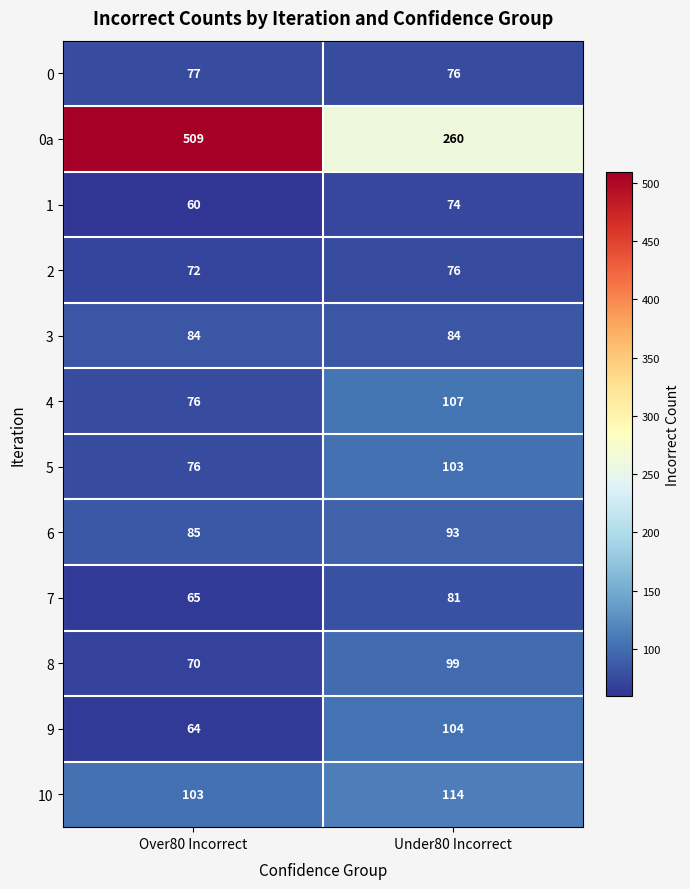

List the series in order of their peak value, highest first.

0a, 10, 4, 9, 5, 8, 6, 3, 7, 0, 2, 1